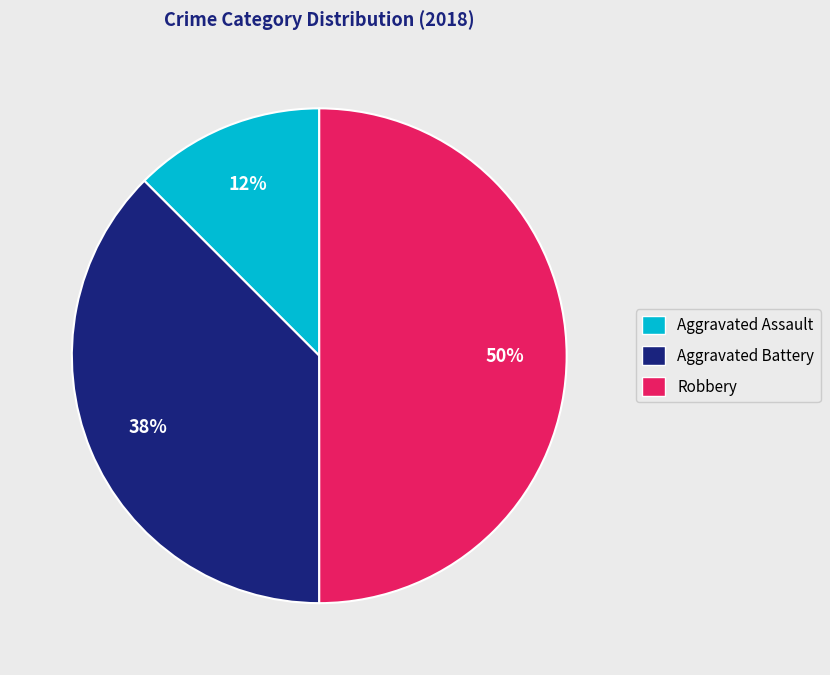

Is it true that Aggravated Battery is 38% of the pie?

True